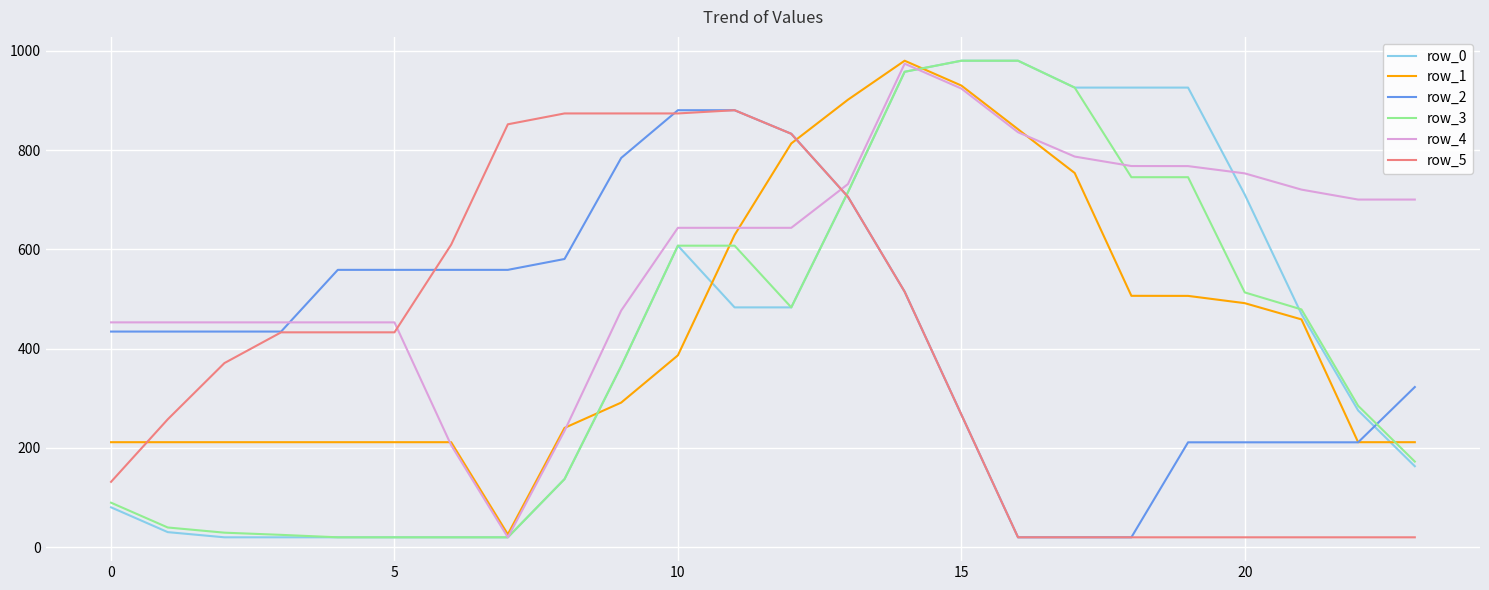

What is the maximum value for row_4?

974.0